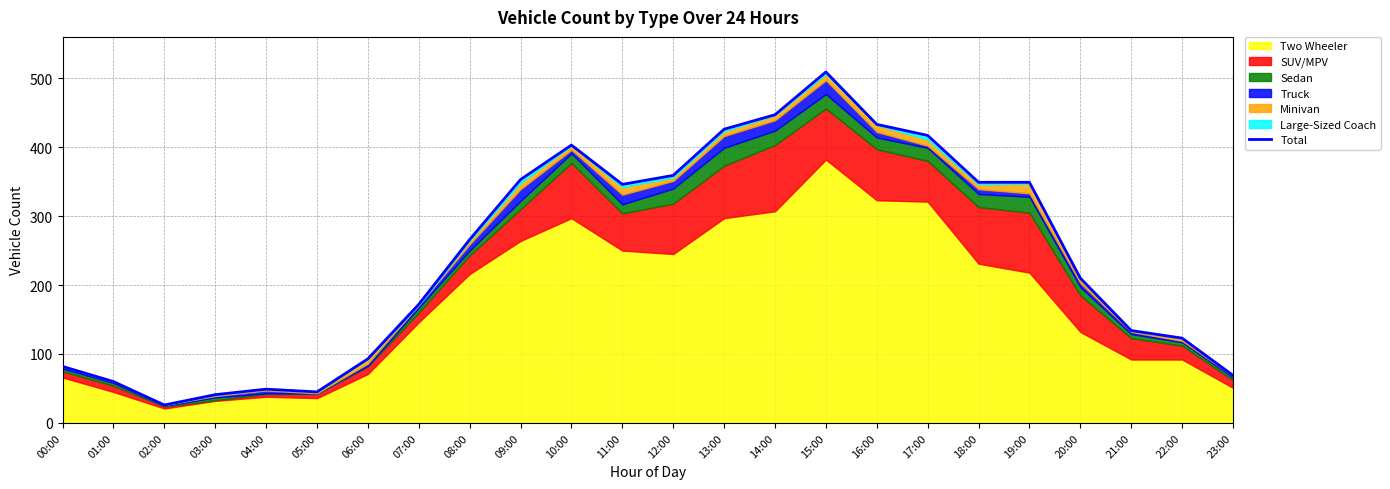

What is the difference between the maximum and minimum values?

483